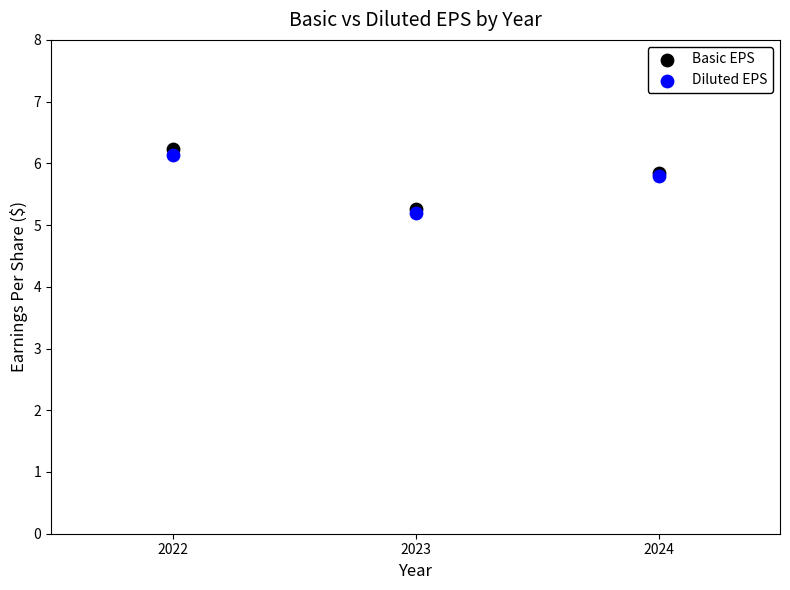

Which series has the widest spread of Y values?

Basic EPS